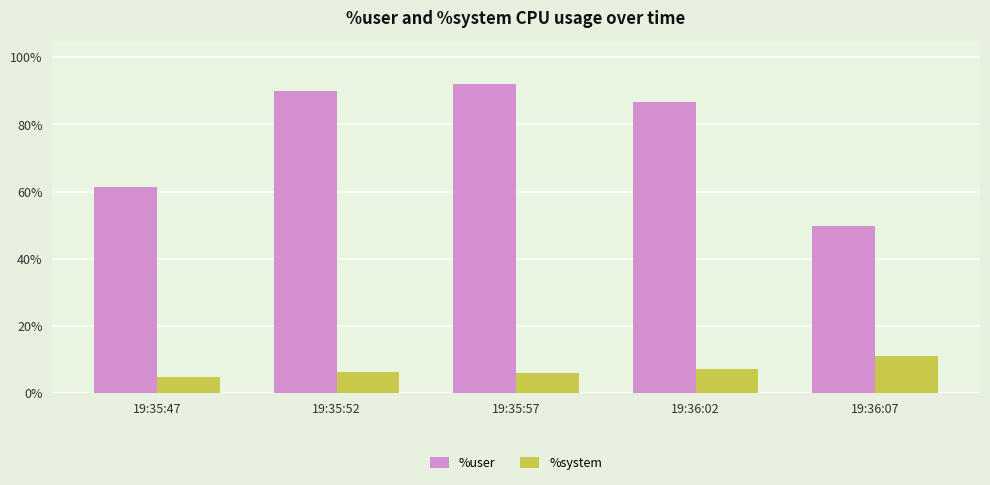

The value of %user at 19:36:02 is 86.6. True or false?

True